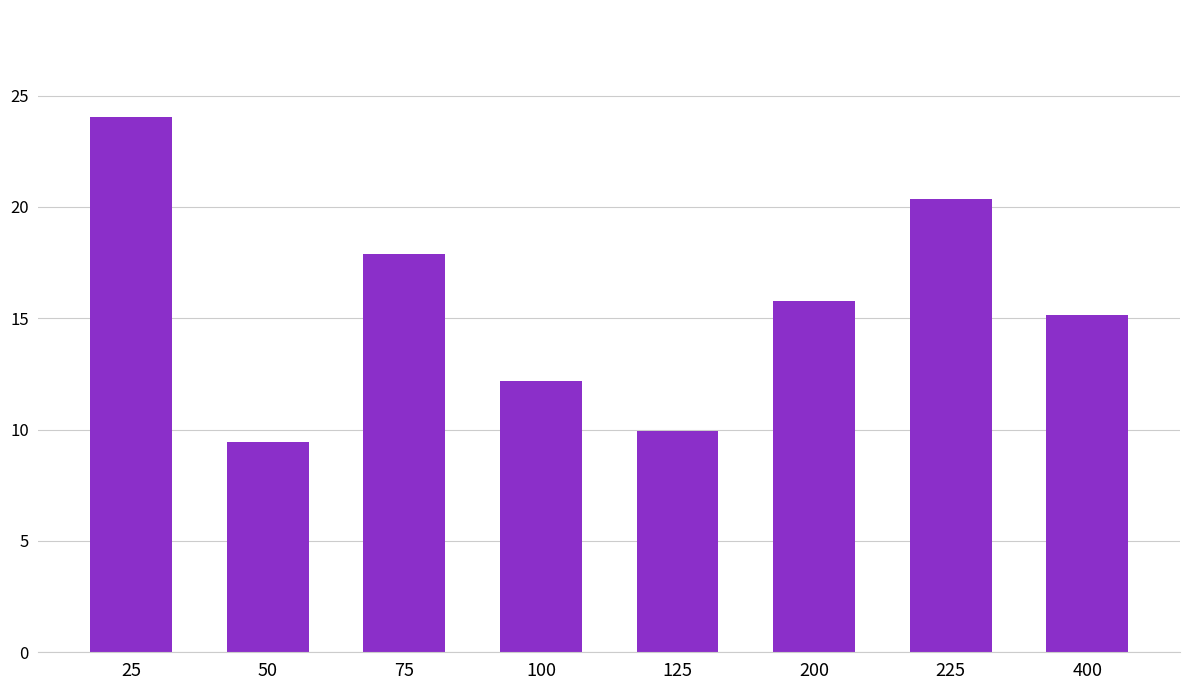

What is the sum of the values at 225 and 125?

30.3